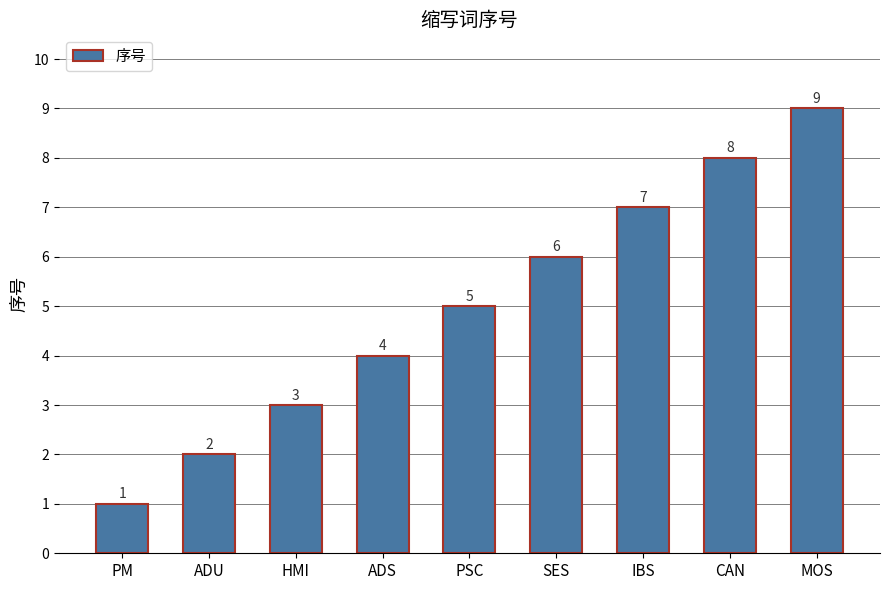

Between IBS and PM, which is larger?

IBS